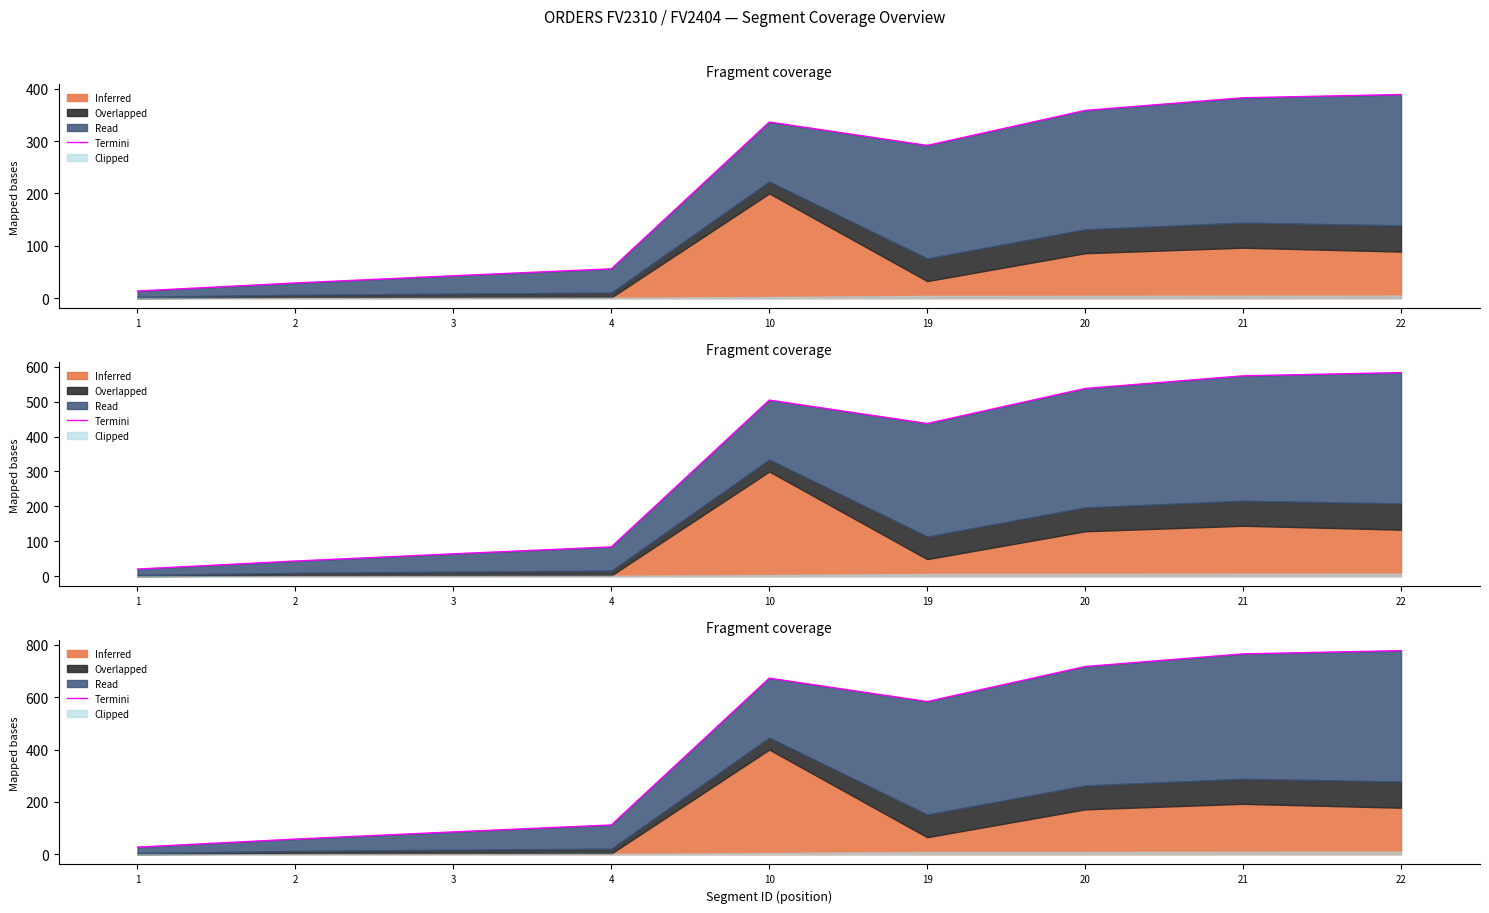

What is the average value?

422.2